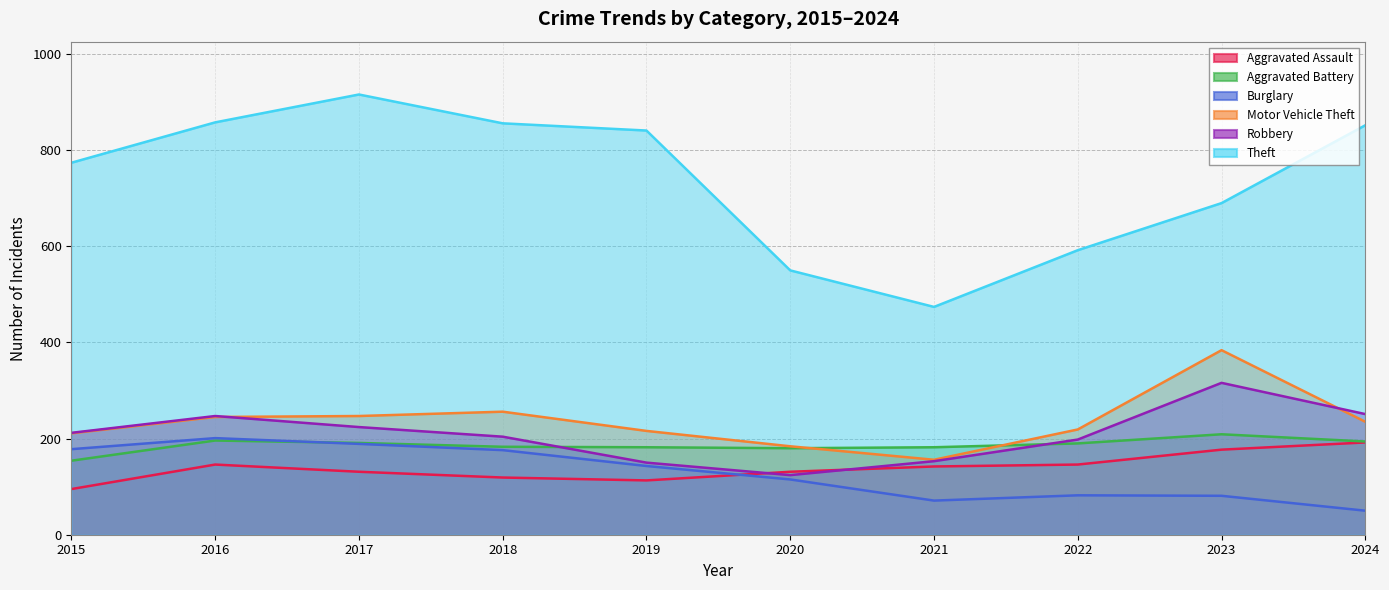

Between which two adjacent categories do Burglary and Aggravated Battery first intersect?

2016 and 2017